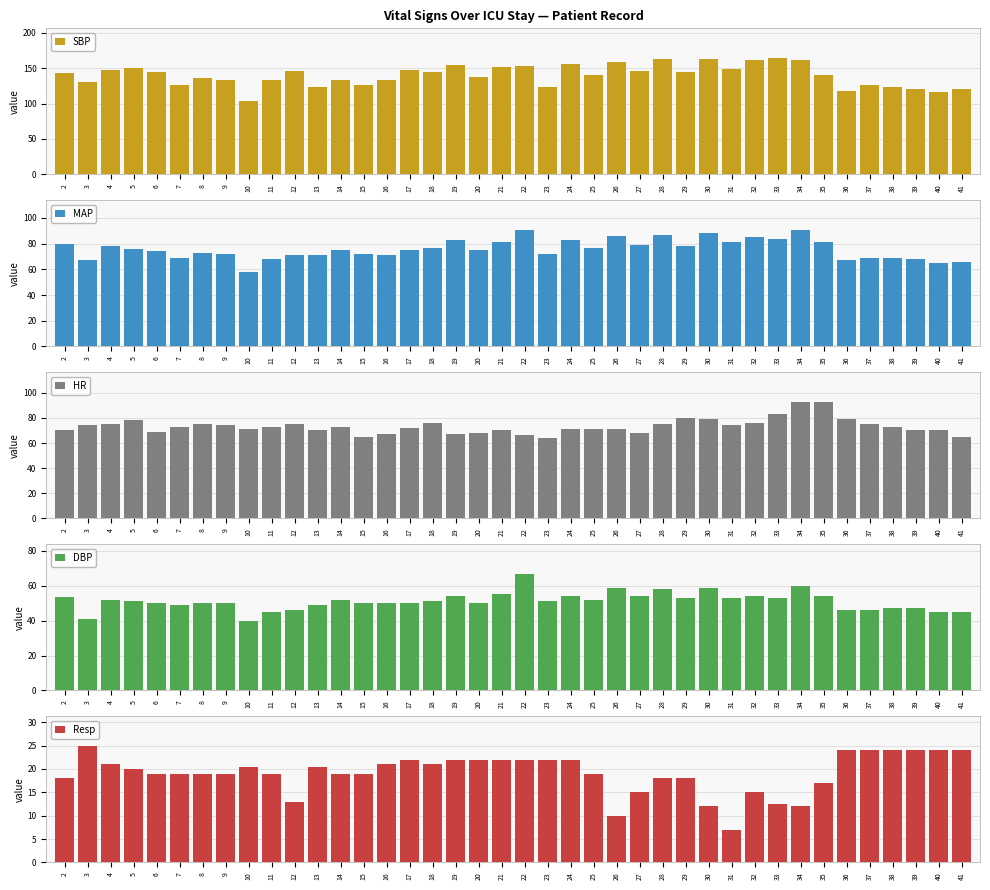

Which series has the largest total across all categories?

SBP